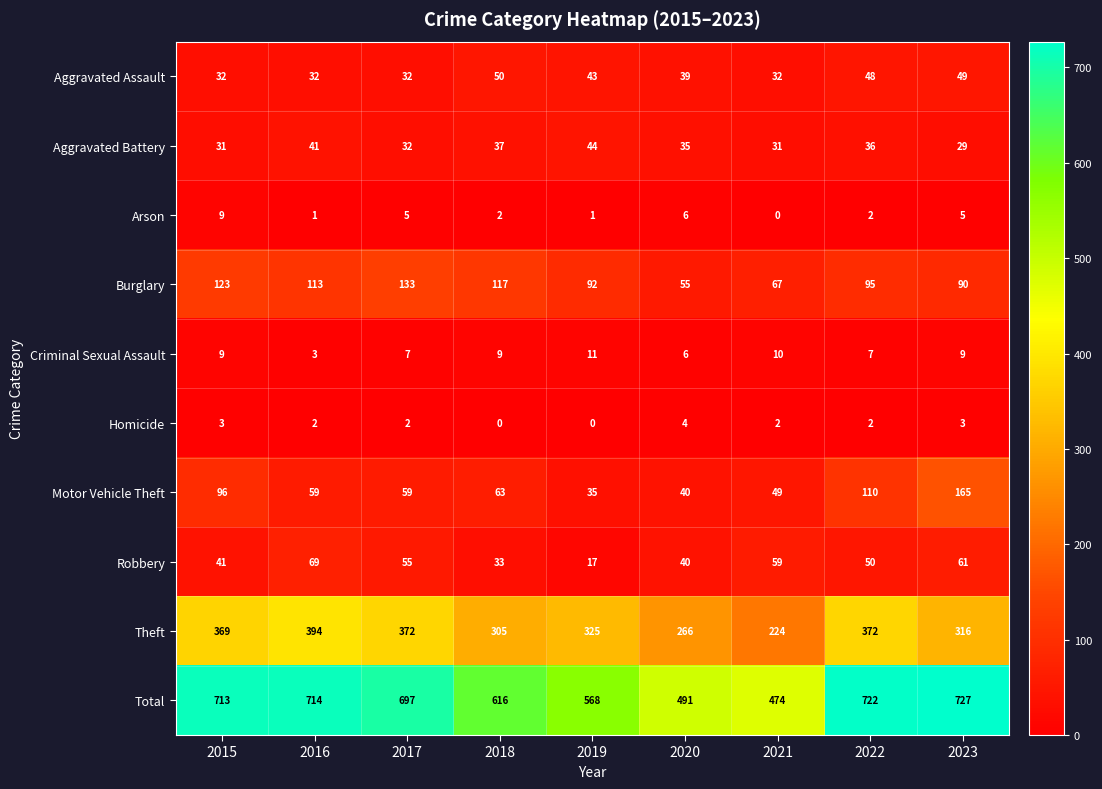

Where does the Burglary series first go above 95?

2015